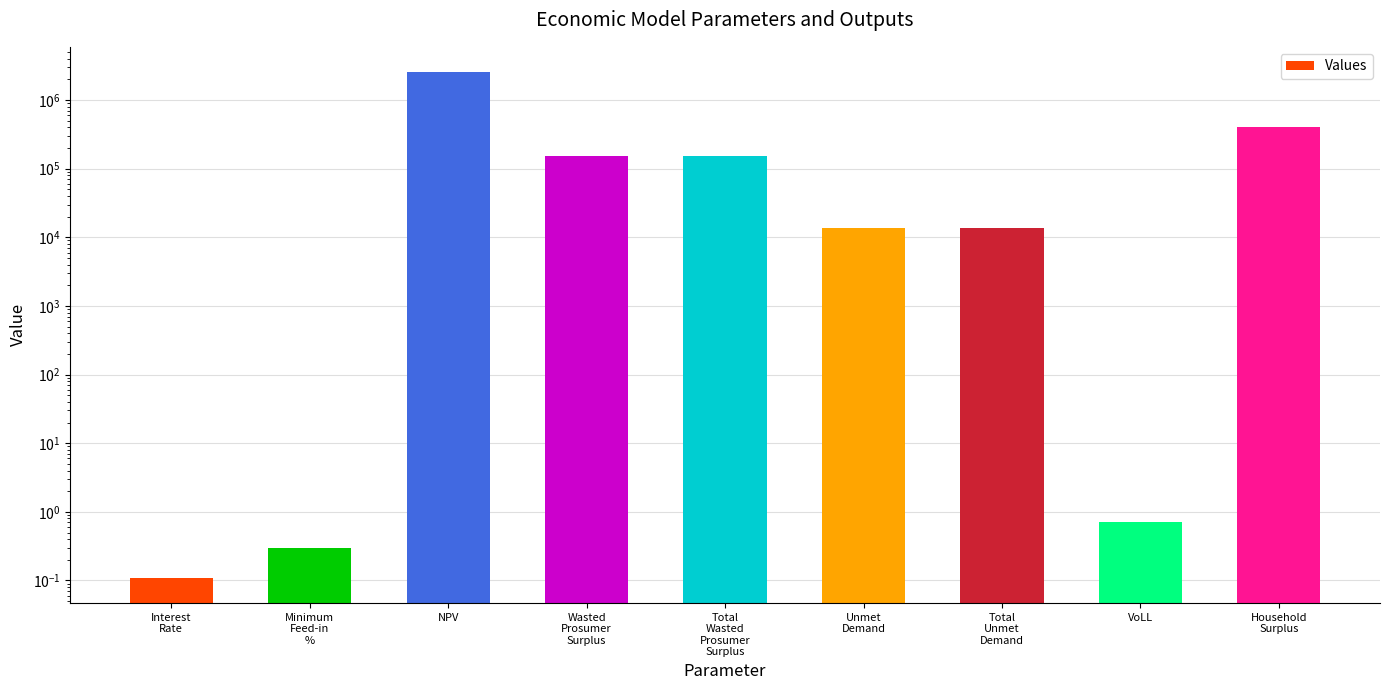

Where does the data first go above 13861?

NPV